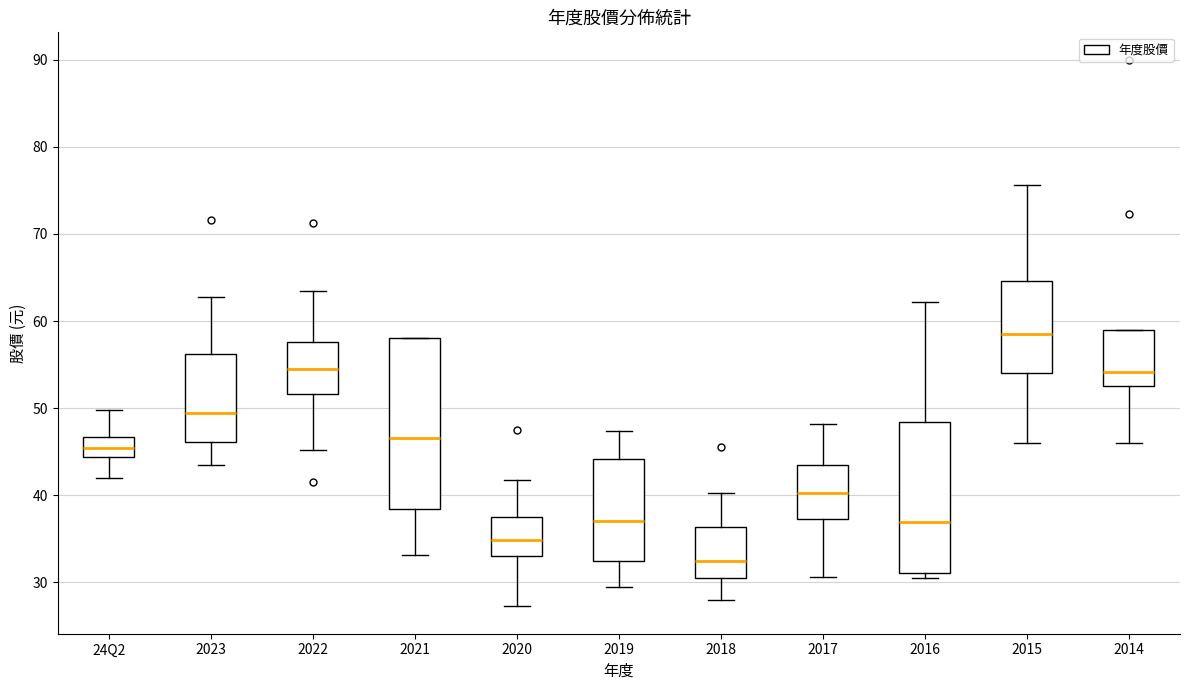

Reading left to right, read every box against the y-axis: the position of its median line, the range the box covers, and the ends of its whiskers. The values are not printed on the chart, so give them approximately, as read against the axis.

24Q2: median 45, box 44 to 47, whiskers 42 to 50
2023: median 49, box 46 to 56, whiskers 43 to 63
2022: median 54, box 52 to 58, whiskers 45 to 63
2021: median 47, box 38 to 58, whiskers 33 to 58
2020: median 35, box 33 to 38, whiskers 27 to 42
2019: median 37, box 32 to 44, whiskers 30 to 47
2018: median 33, box 30 to 36, whiskers 28 to 40
2017: median 40, box 37 to 43, whiskers 31 to 48
2016: median 37, box 31 to 48, whiskers 31 (just below the box's lower edge) to 62
2015: median 59, box 54 to 65, whiskers 46 to 76
2014: median 54, box 53 to 59, whiskers 46 to 59